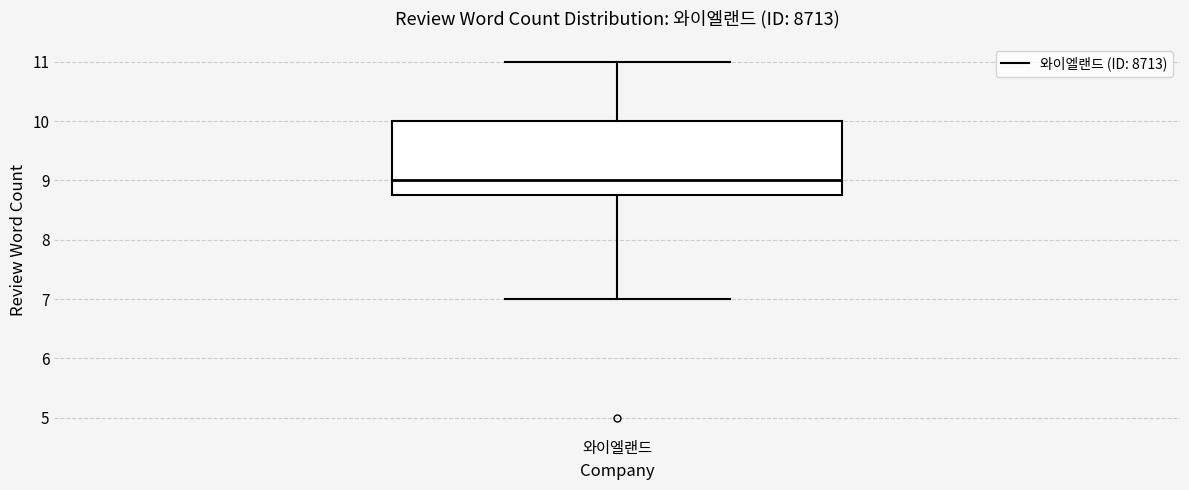

Transcribe this box plot: give where the median line is, the range the box spans, and where the two whiskers end, as read against the y-axis. The values are not printed on the chart, so give them approximately, as read against the axis.

median 9.0, box 8.8 to 10.0, whiskers 7.0 to 11.0